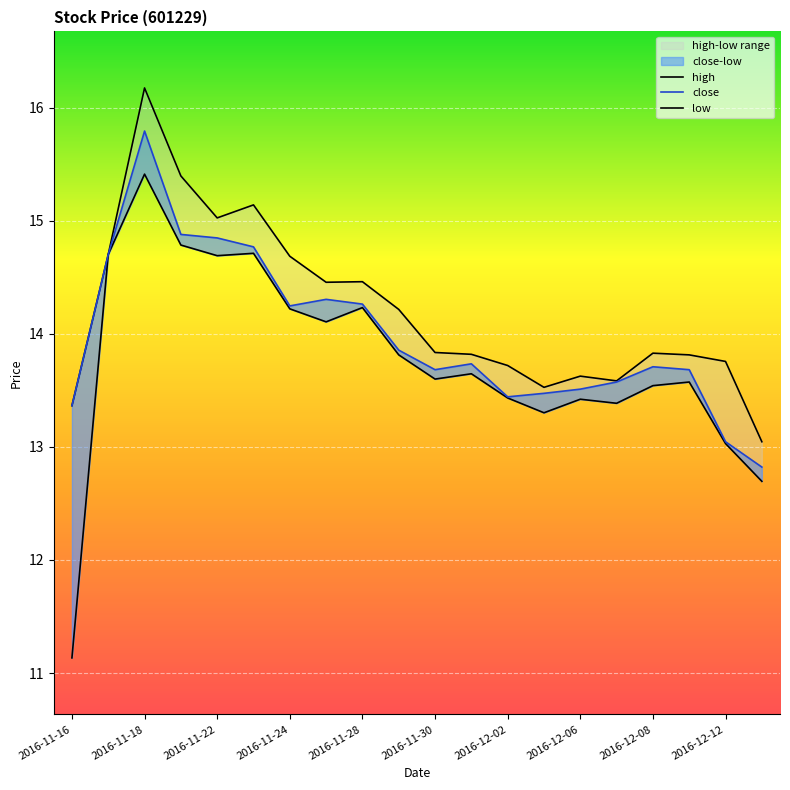

True or false: close and high intersect in this chart.

False